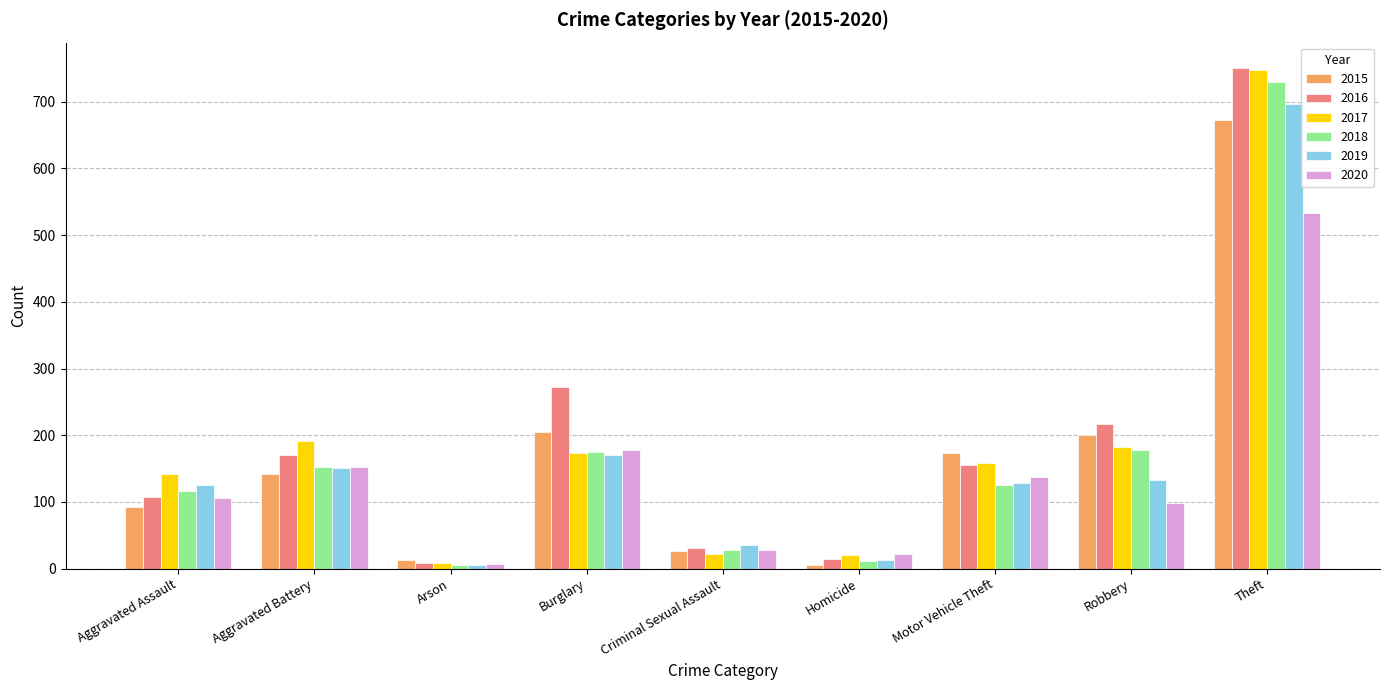

At how many categories does at least one series exceed 110?

6